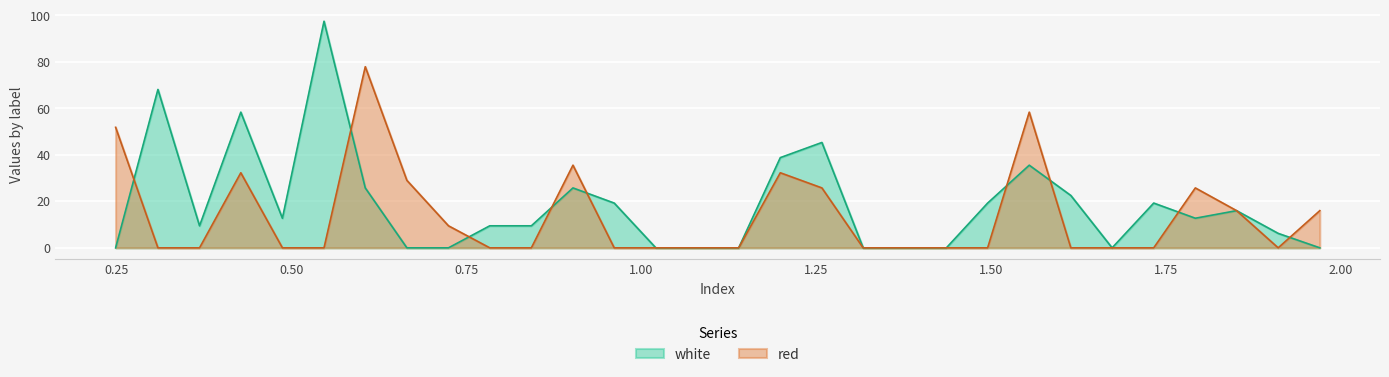

Which category has the highest value across all series?

0.5465